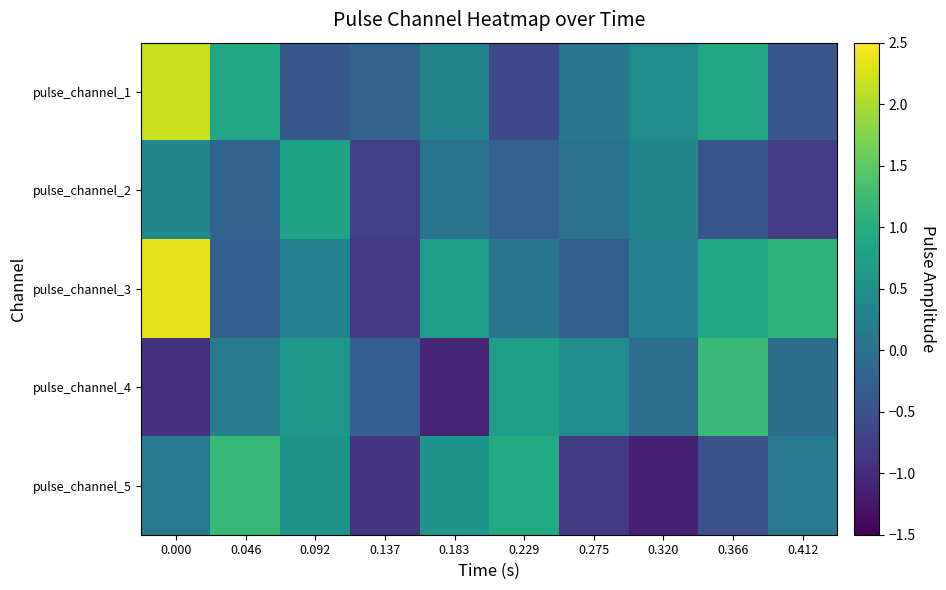

Which series has the largest range (max minus min)?

pulse_channel_3